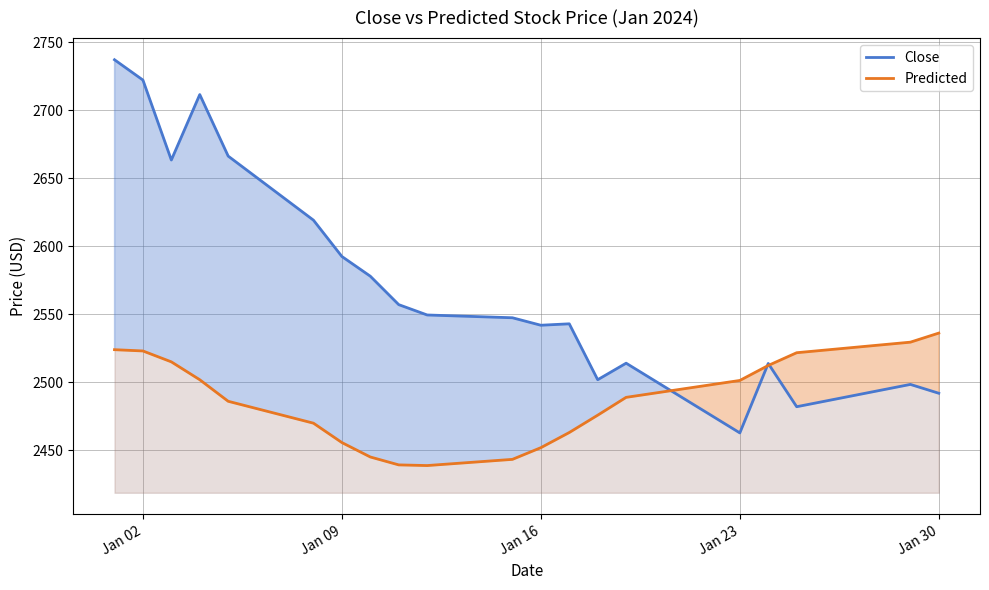

Rank the series by their average value, from highest to lowest.

Close, Predicted